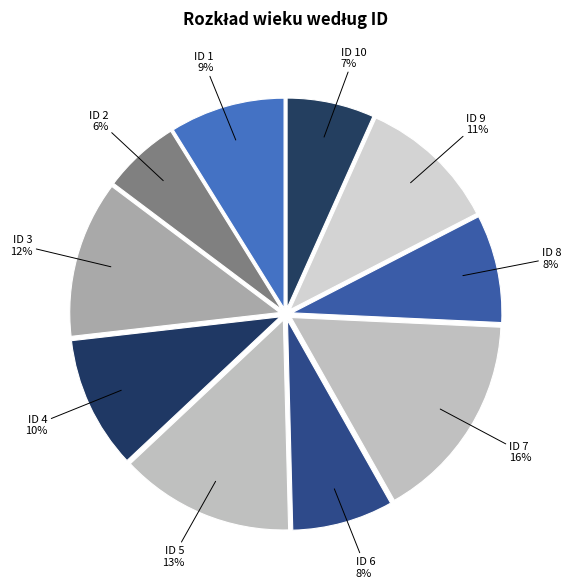

Is it true that ID 9 is 11% of the pie?

True